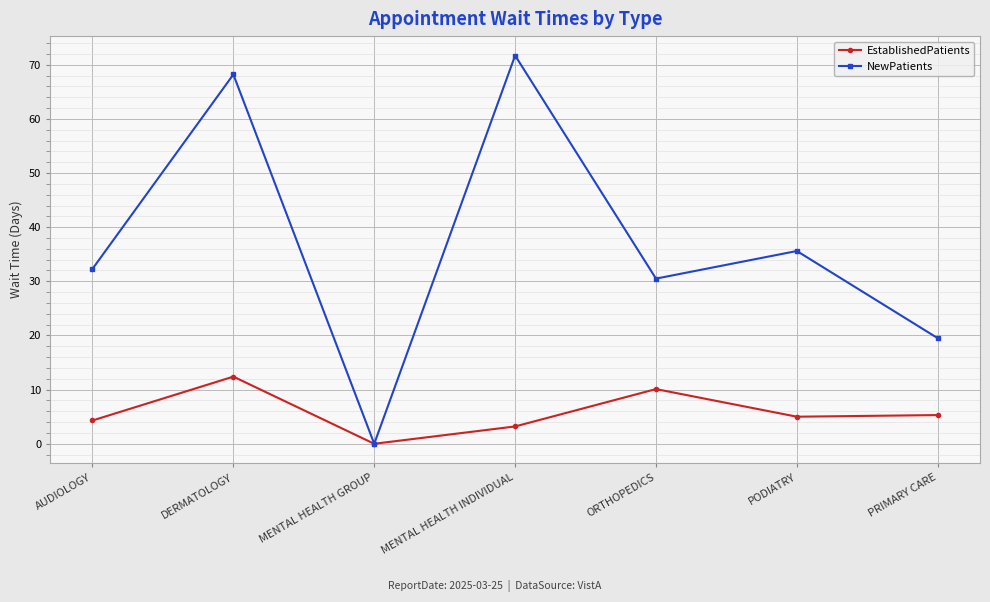

At which category is the sum across all series the highest?

DERMATOLOGY